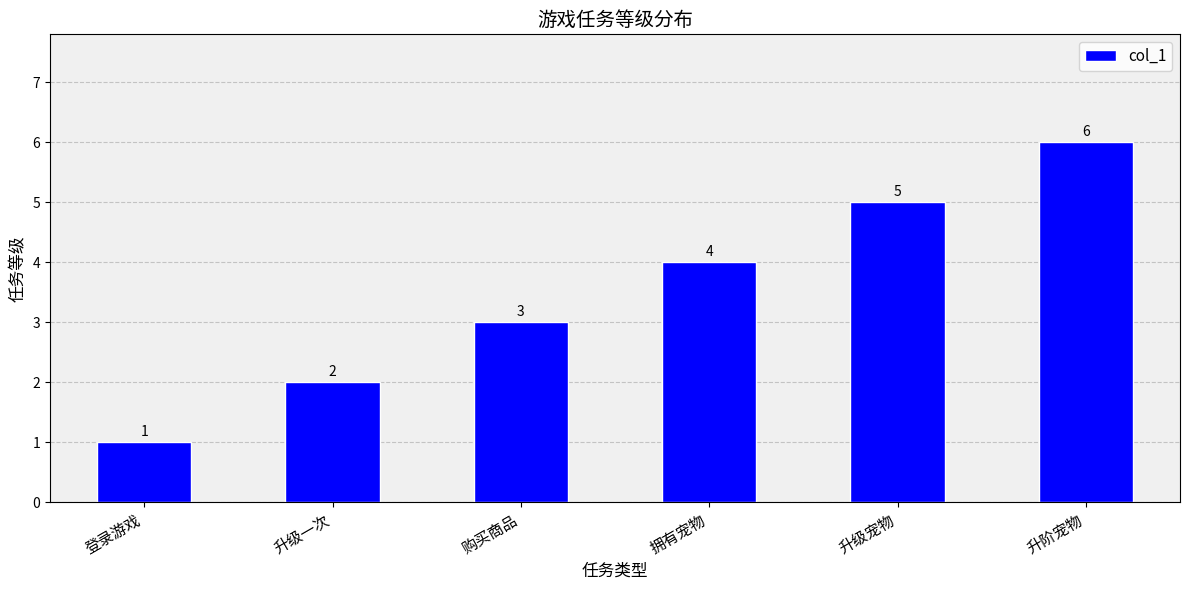

Are the bars grouped side by side (vs. stacked)?

No